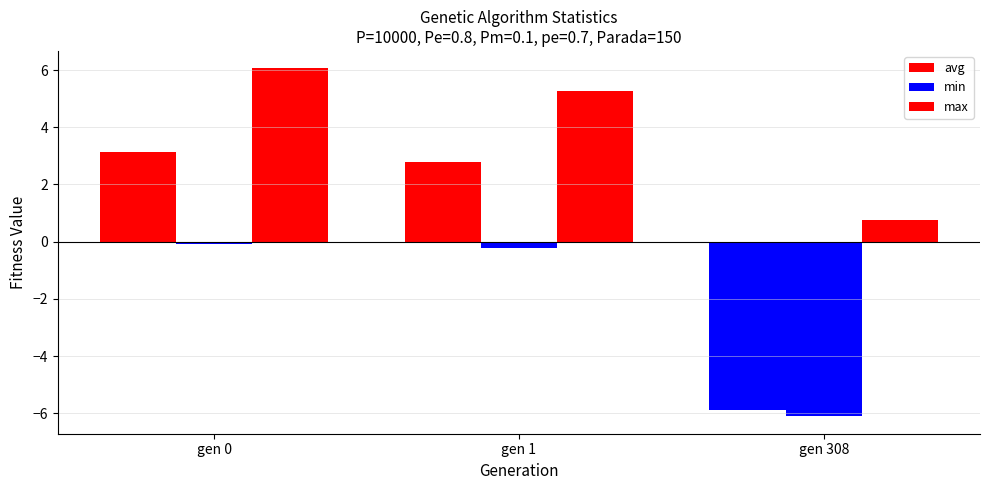

What is the difference between the maximum and minimum values in the max series?

5.3